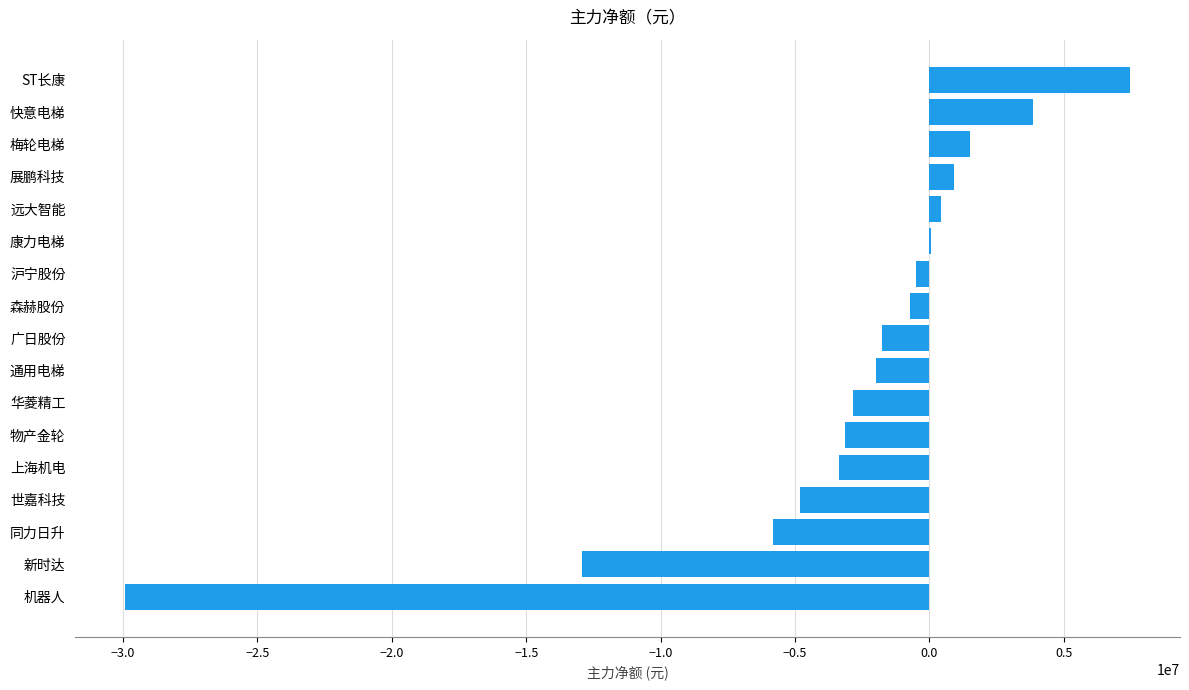

What is the sum of the values at 新时达 and 物产金轮?

-16062593